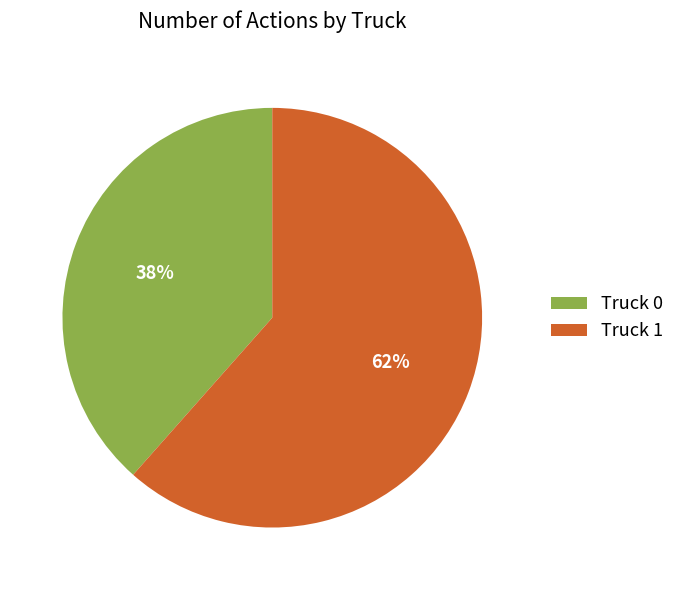

Between Truck 1 and Truck 0, which is larger?

Truck 1